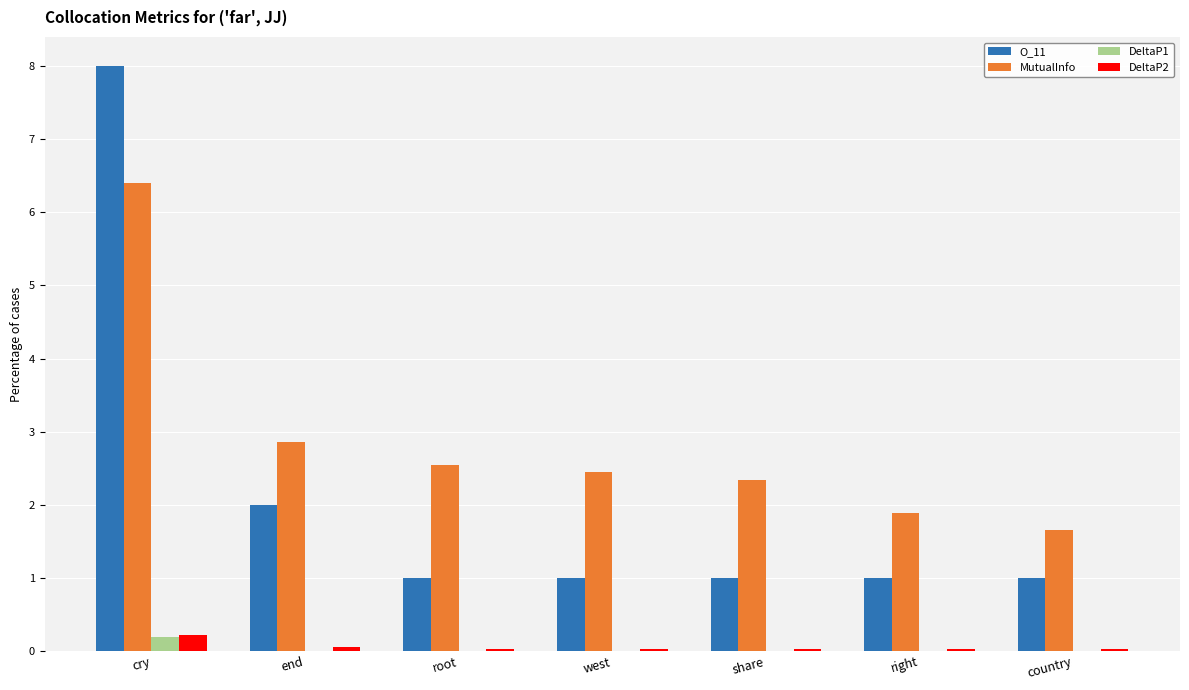

How many categories are shown in the chart?

7